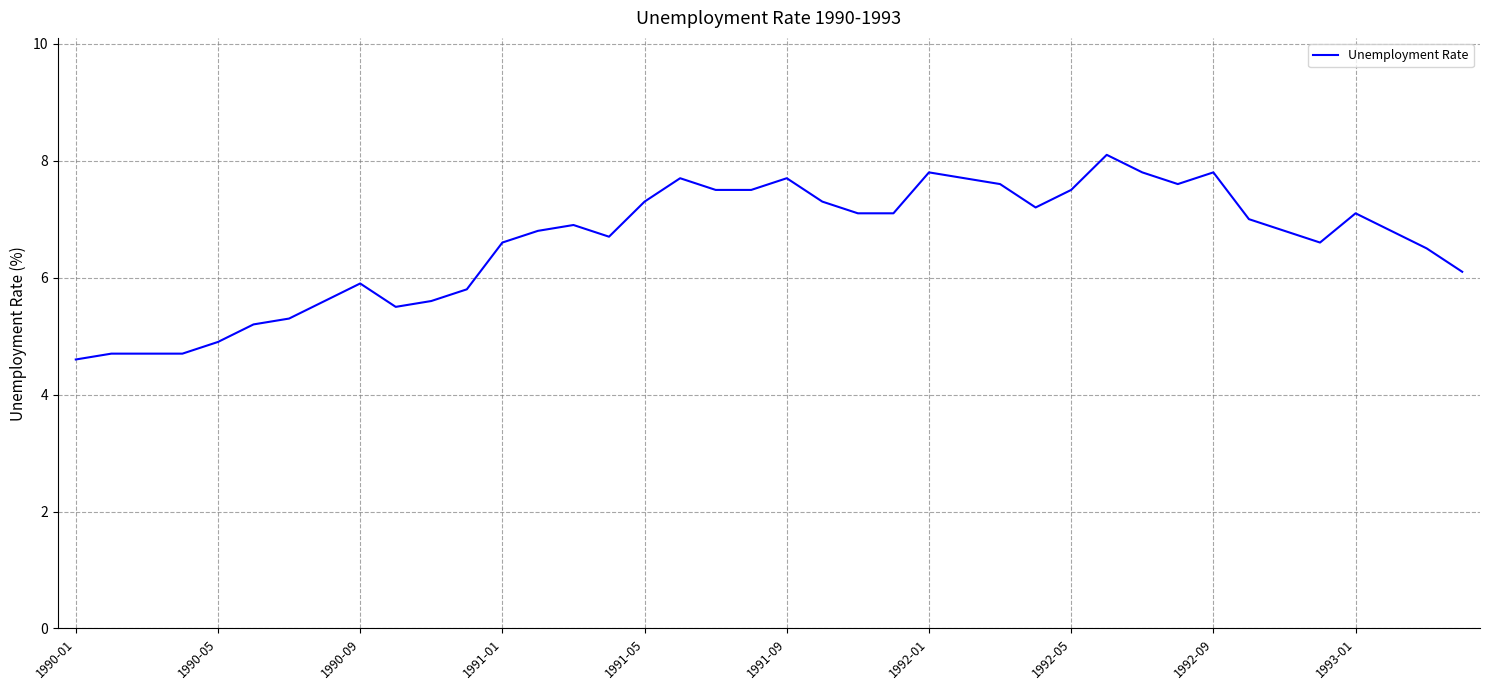

Reading left to right, list all the values displayed in this chart.

4.6	4.7	4.7	4.7	4.9	5.2	5.3	5.6	5.9	5.5	5.6	5.8	6.6	6.8	6.9	6.7	7.3	7.7	7.5	7.5	7.7	7.3	7.1	7.1	7.8	7.7	7.6	7.2	7.5	8.1	7.8	7.6	7.8	7.0	6.8	6.6	7.1	6.8	6.5	6.1